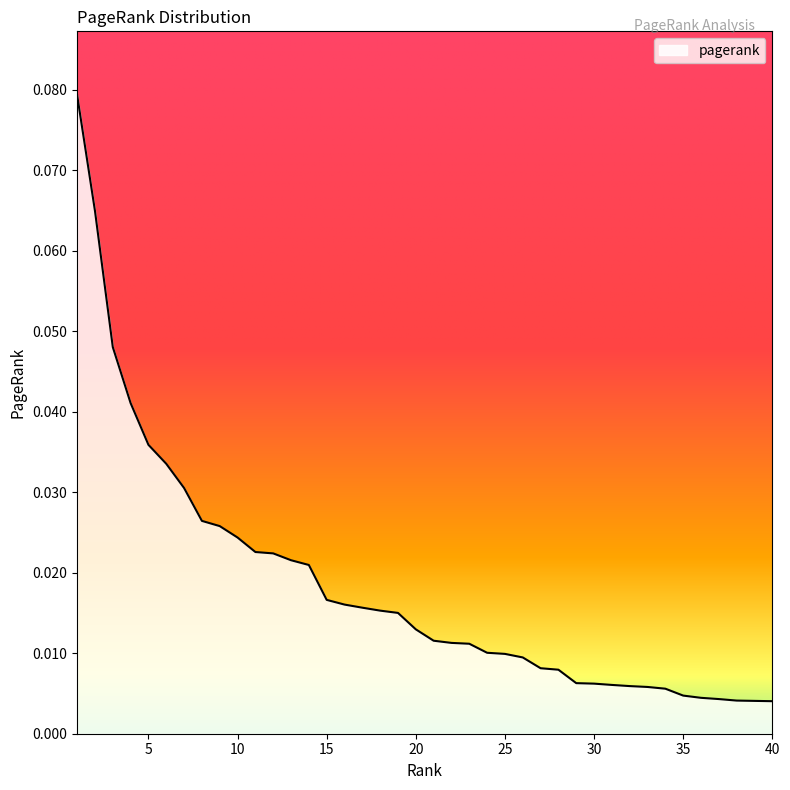

True or false: the data has more than 0 interior local peaks.

False